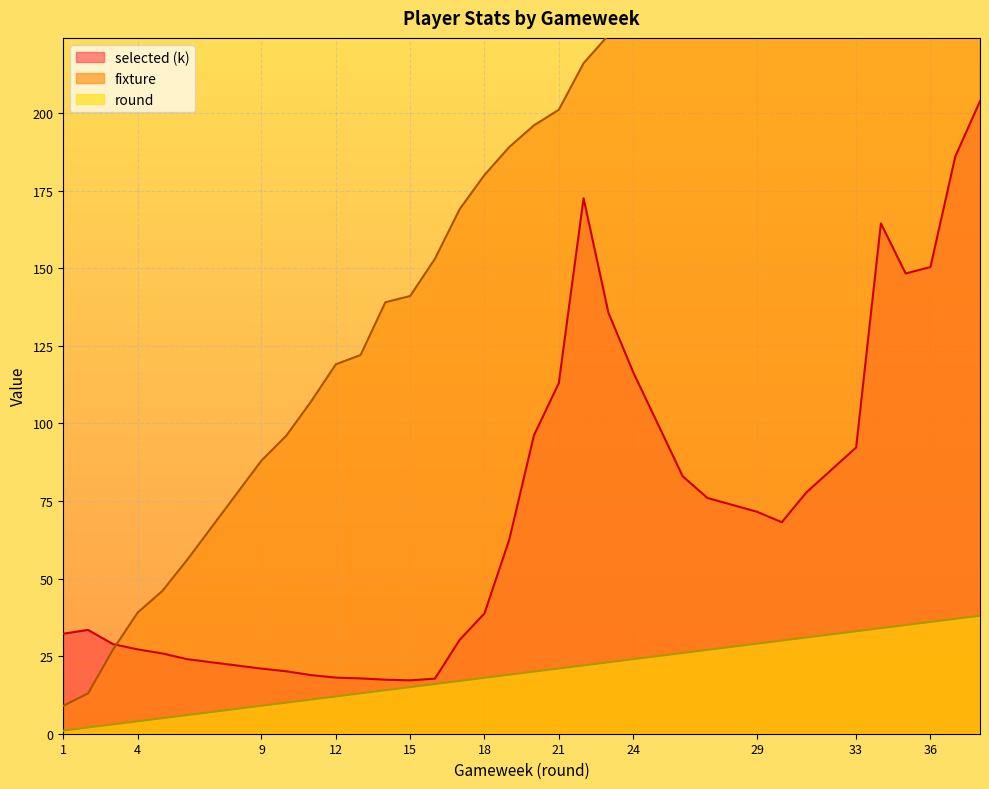

At 29, list the series in order from largest to smallest.

fixture, selected, round